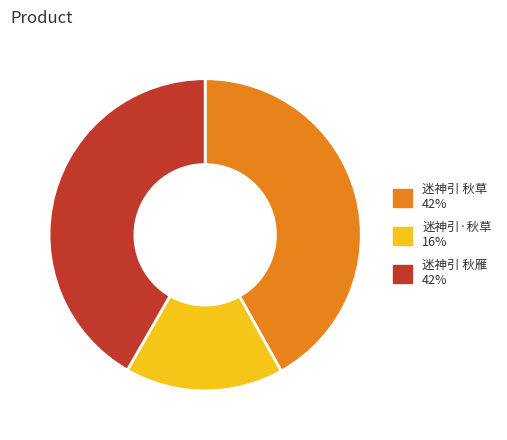

Does 迷神引·秋草 16% account for over 50% of the chart?

No